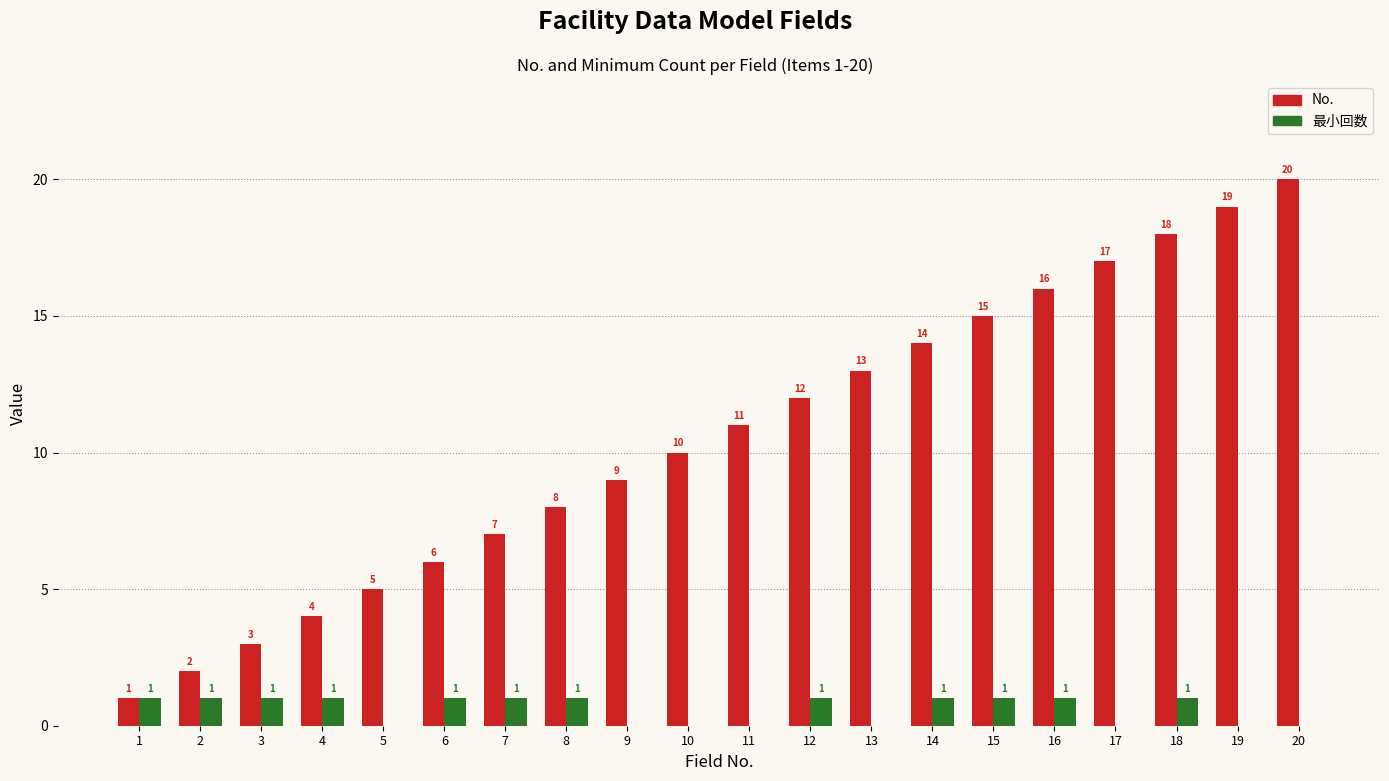

Reading left to right, extract all data points from this chart.

No.: 1	2	3	4	5	6	7	8	9	10	11	12	13	14	15	16	17	18	19	20
最小回数: 1	1	1	1	0	1	1	1	0	0	0	1	0	1	1	1	0	1	0	0